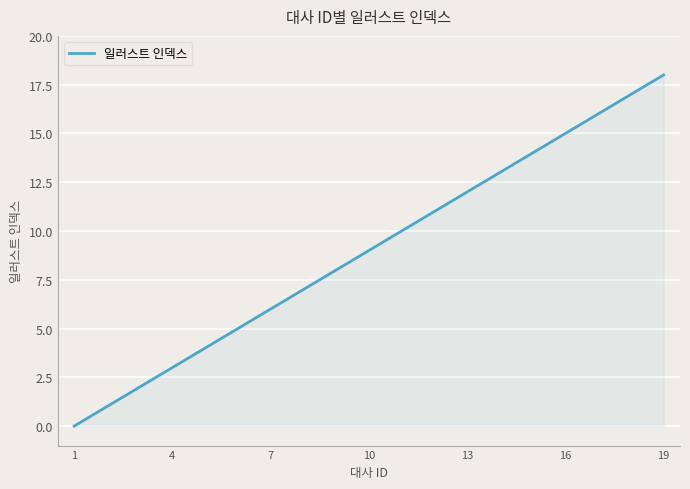

What is the greatest value displayed?

18.0